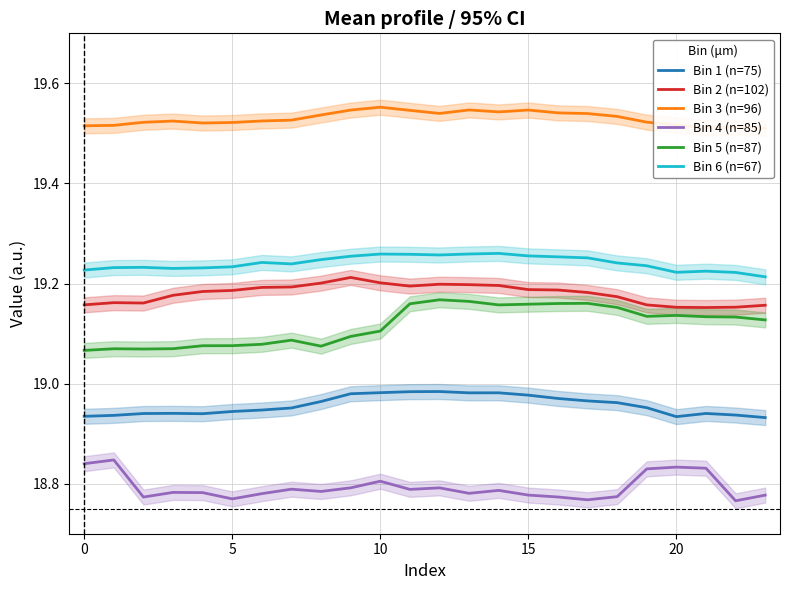

True or false: Bin 6 (n=67) has a value of 34.4 at 0.

False